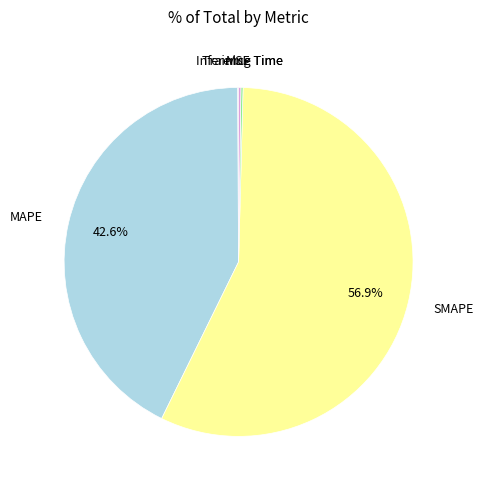

Is there a majority slice in this chart?

Yes